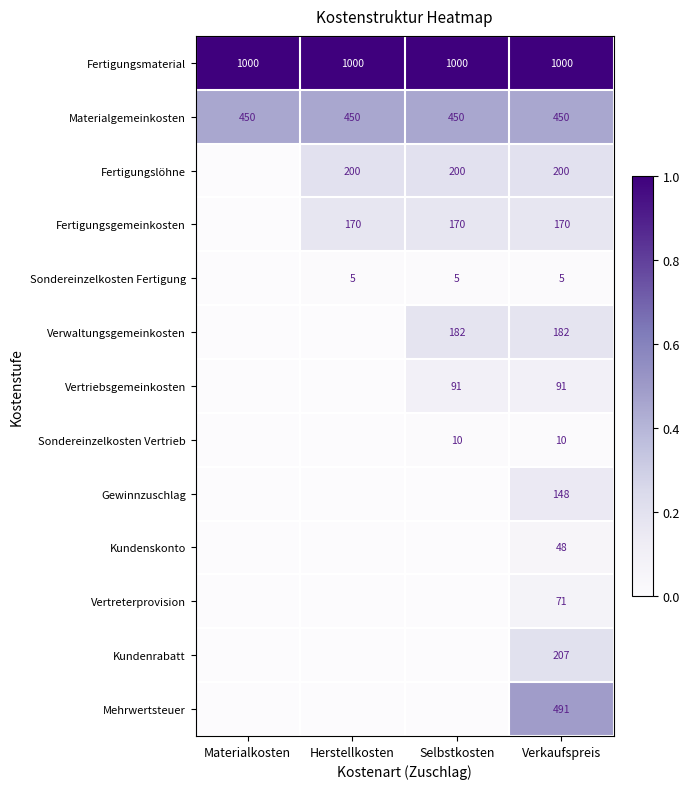

The value of Mehrwertsteuer at Verkaufspreis is 719. True or false?

False